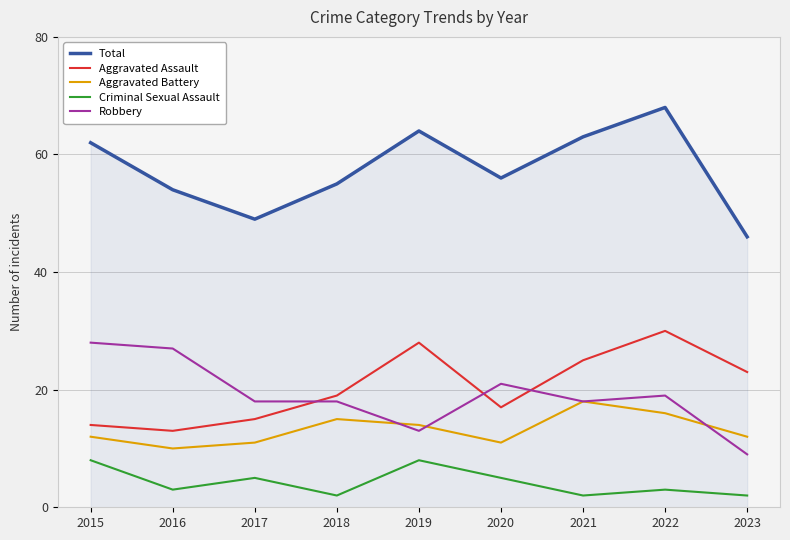

At which category is the sum across all series the highest?

2022